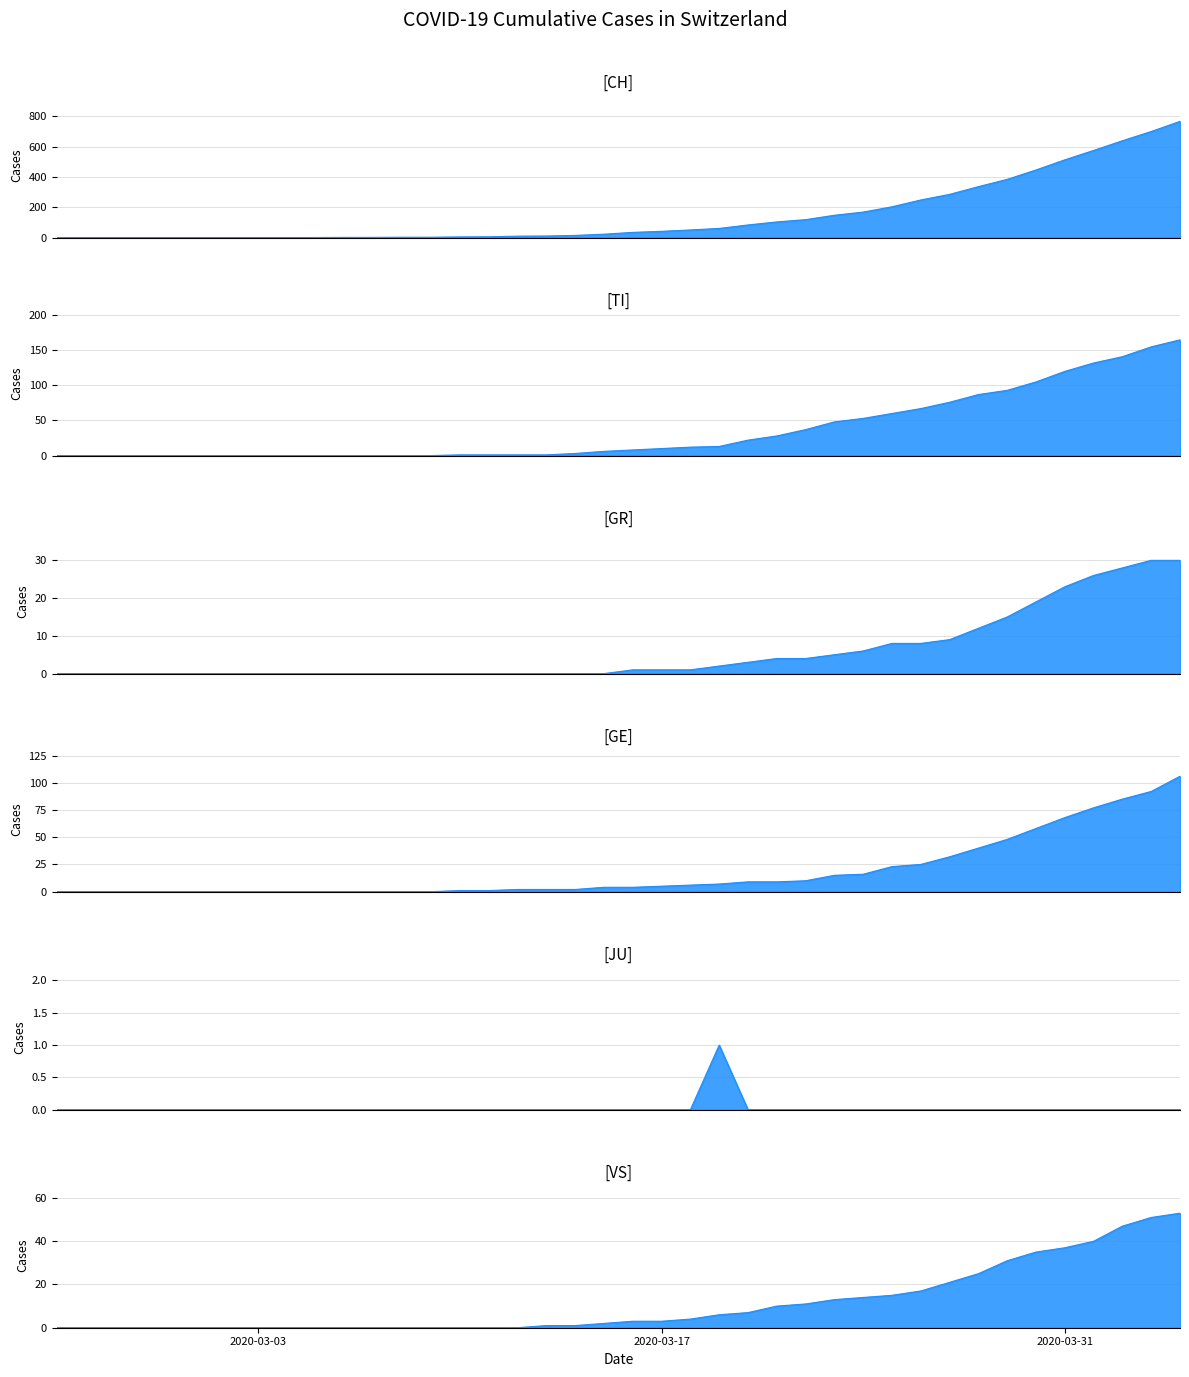

True or false: JU and GE intersect in this chart.

False